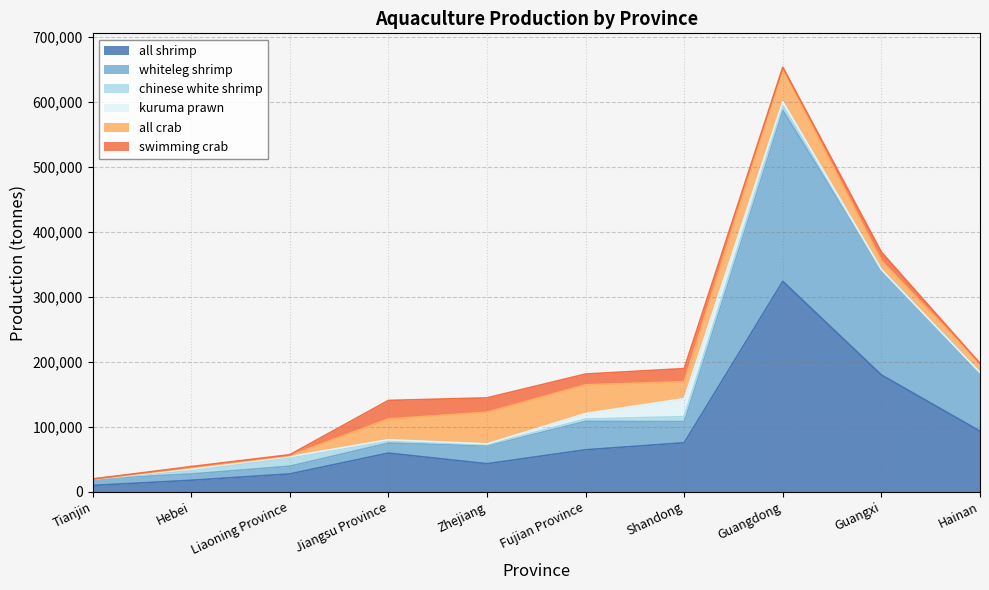

True or false: all shrimp has a value of 40446 at Liaoning Province.

False